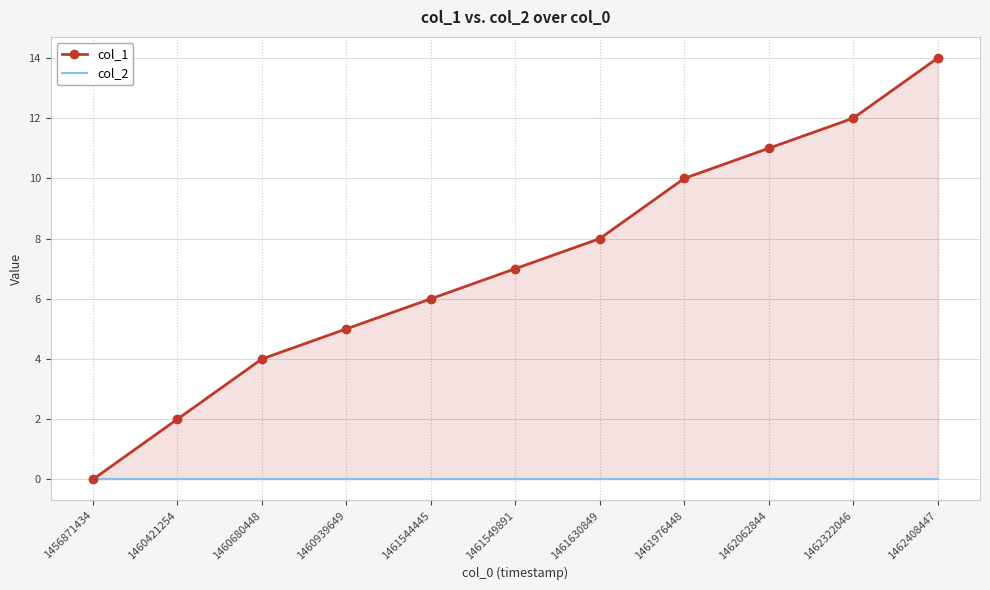

True or false: col_1 has more than 2 interior local peaks.

False